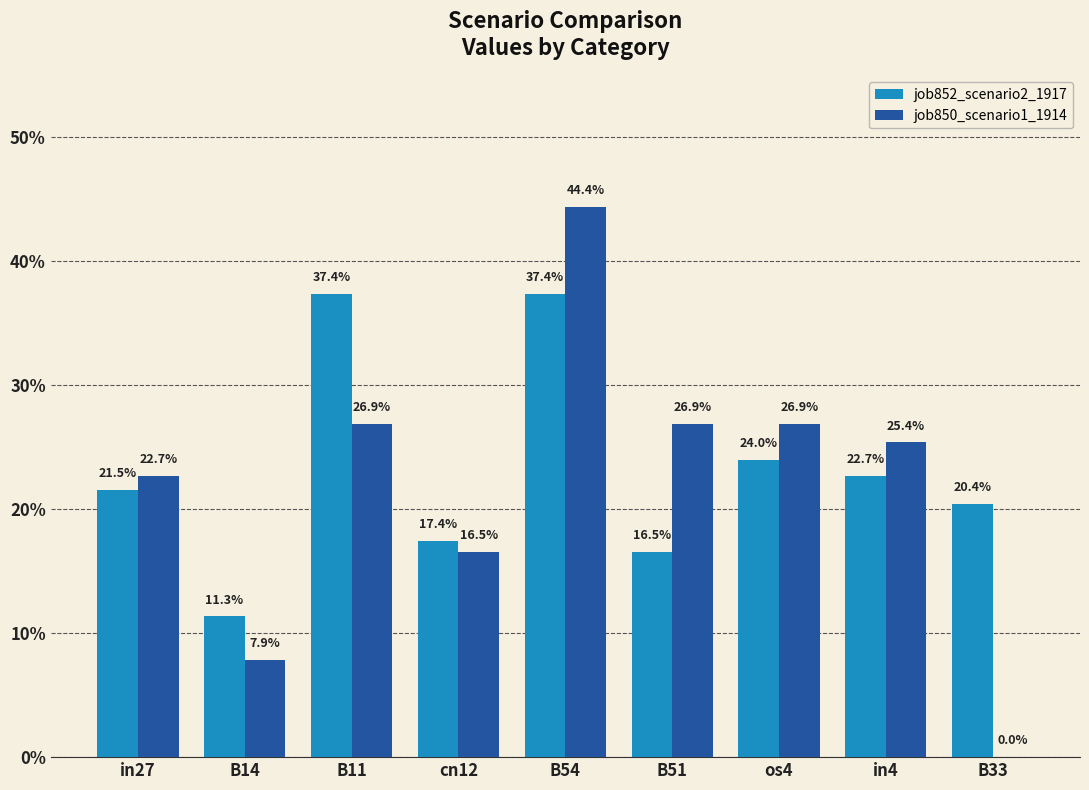

What position from the right is cn12?

6